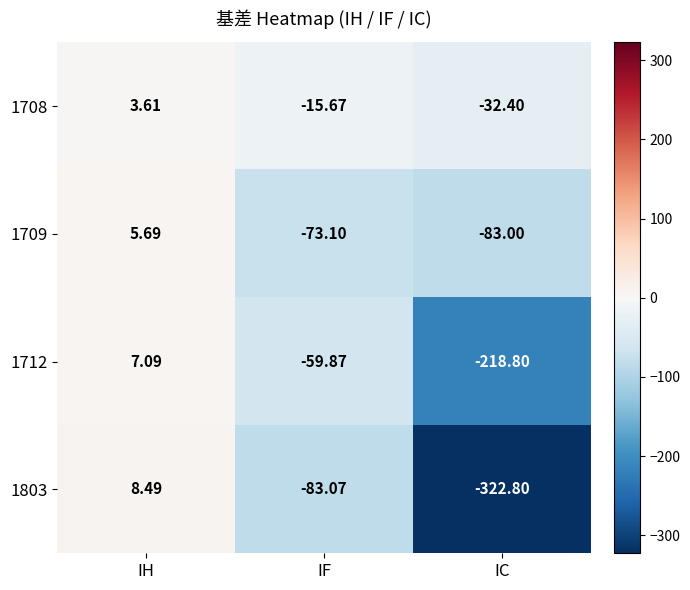

Which category has the highest value in the 1708 series?

IH